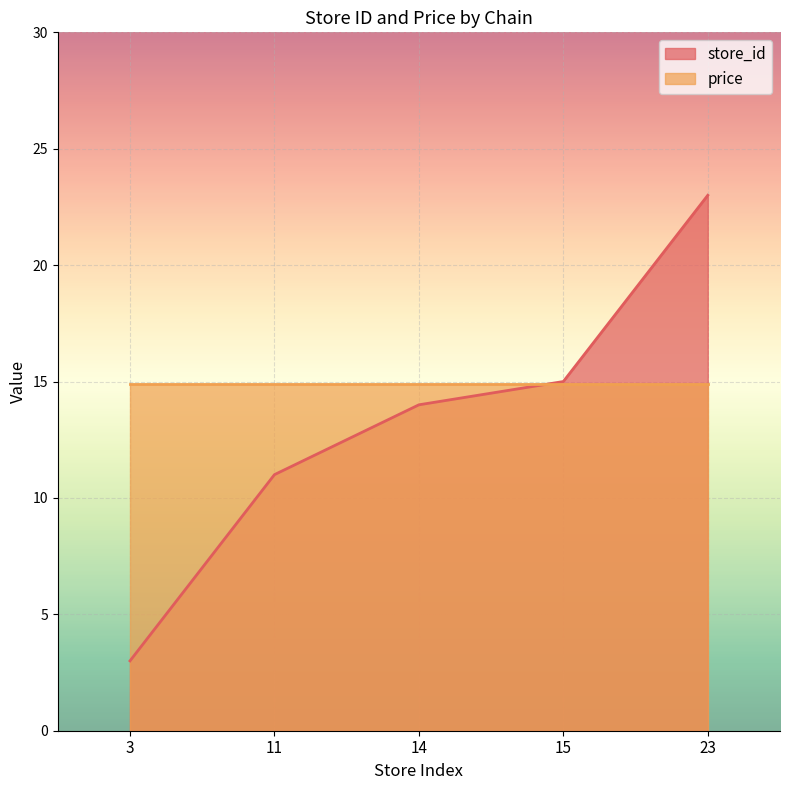

Which series changed the most between 3 and 15?

store_id